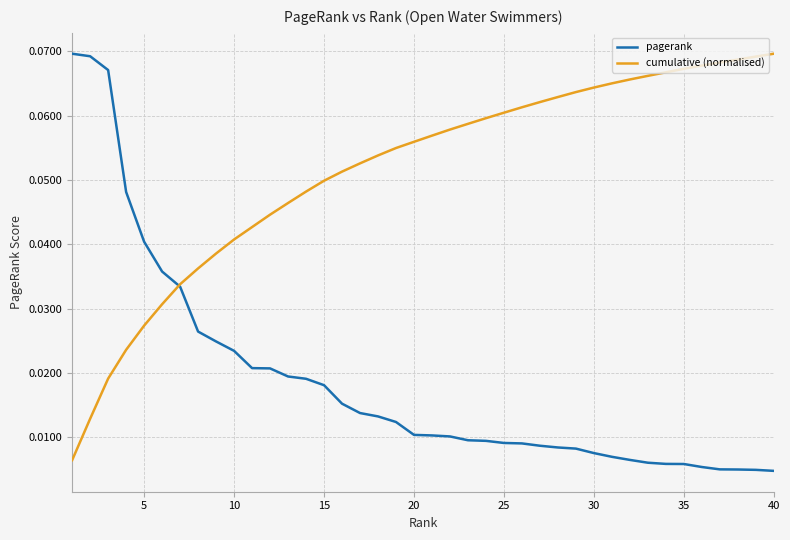

Which series has the largest total across all categories?

cumulative (normalised)